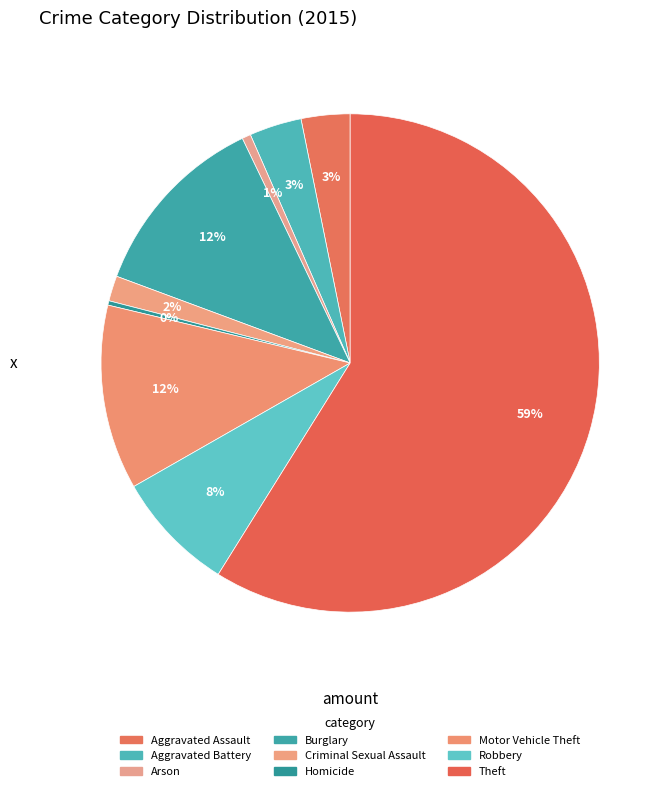

To the nearest percent, what percentage of the pie is Aggravated Assault?

3%